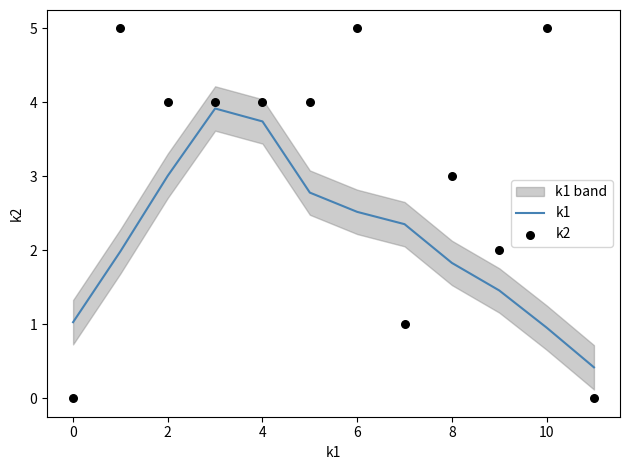

At how many categories does at least one series exceed 0?

12